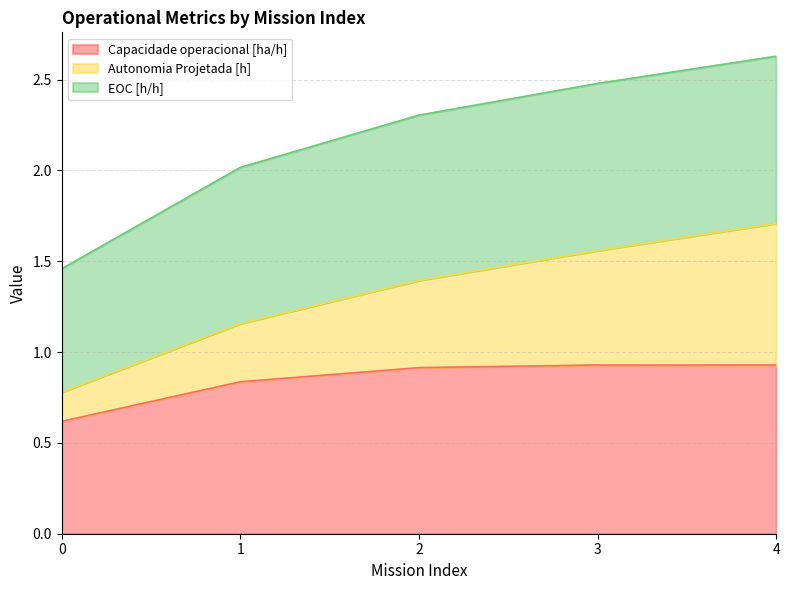

True or false: Capacidade operacional [ha/h] has a value of 1.0 at 0.

False